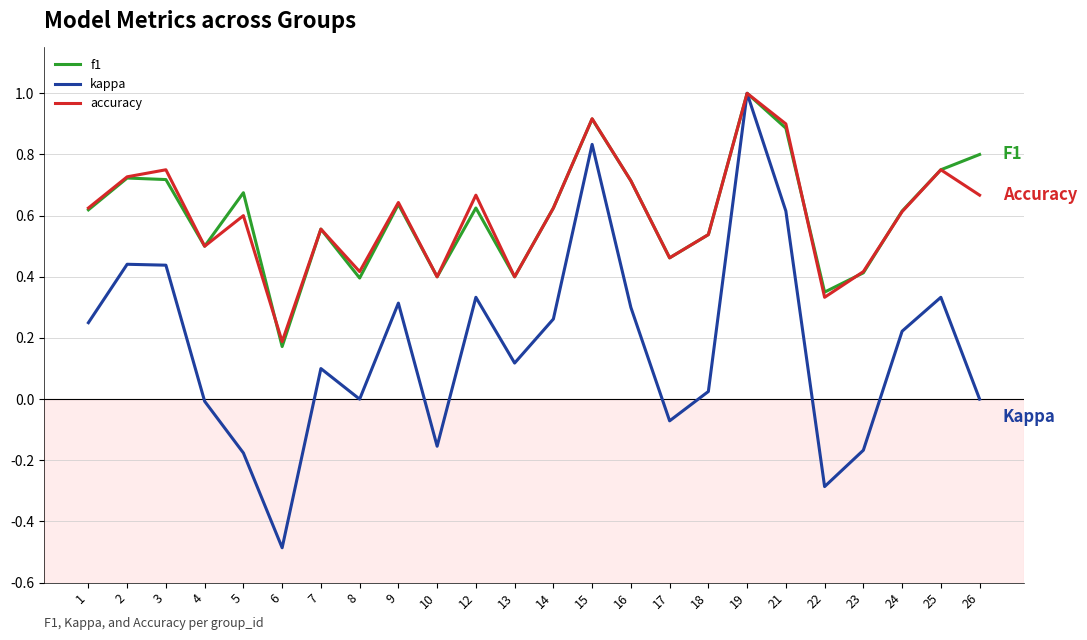

Which series has the widest spread of values?

kappa